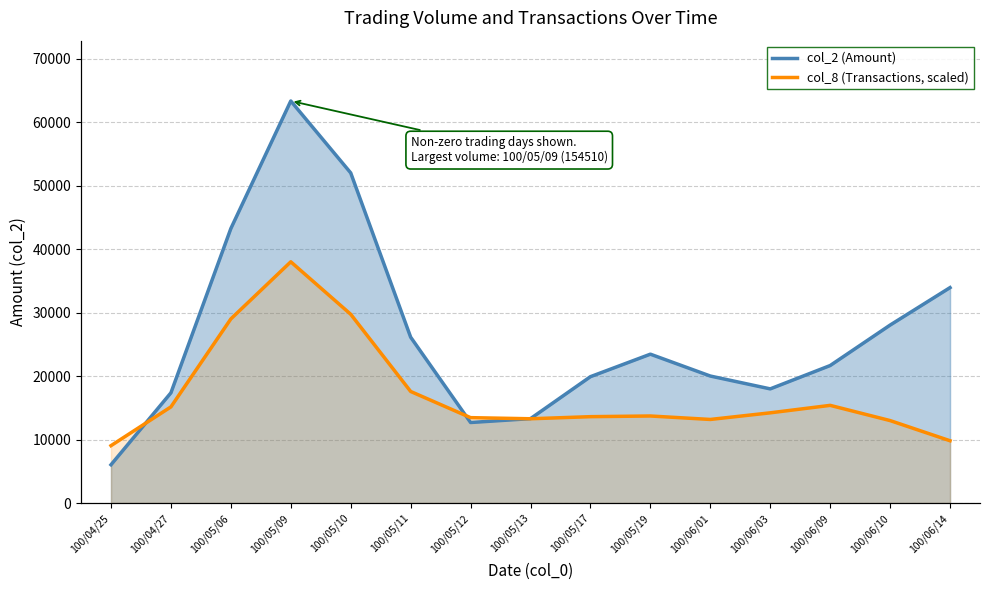

What position from the left is 100/04/25?

1